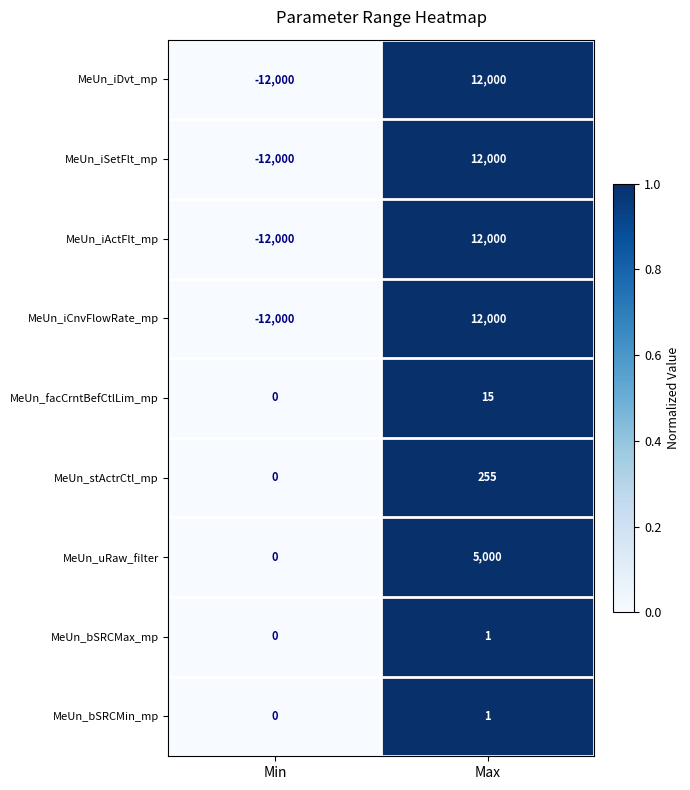

What is the difference between the highest and lowest values at Max?

11999